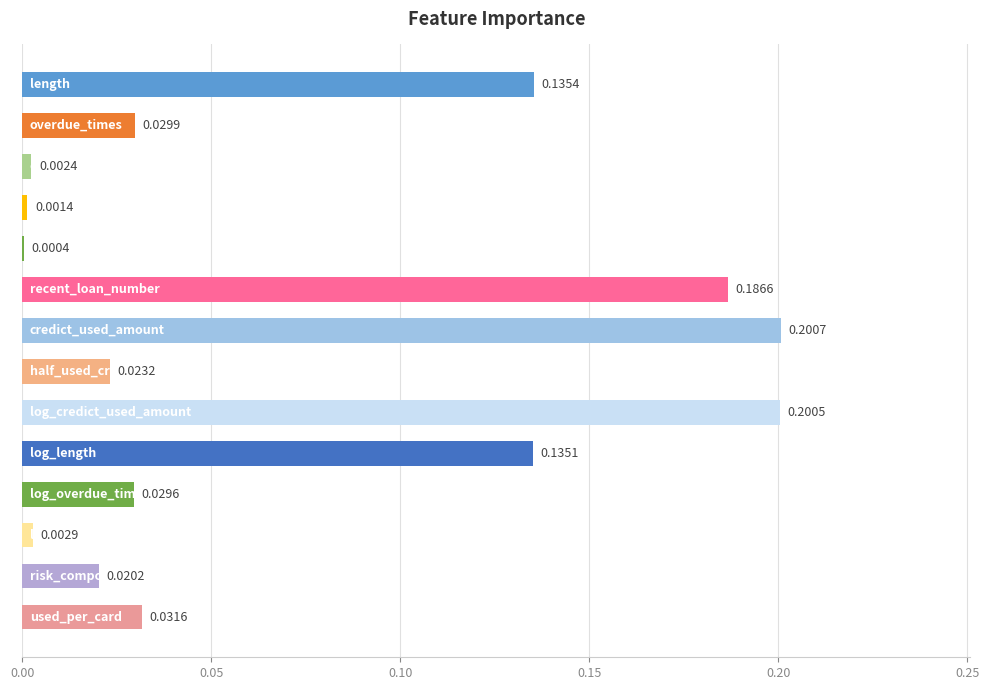

What is the sum of all values?

1.0